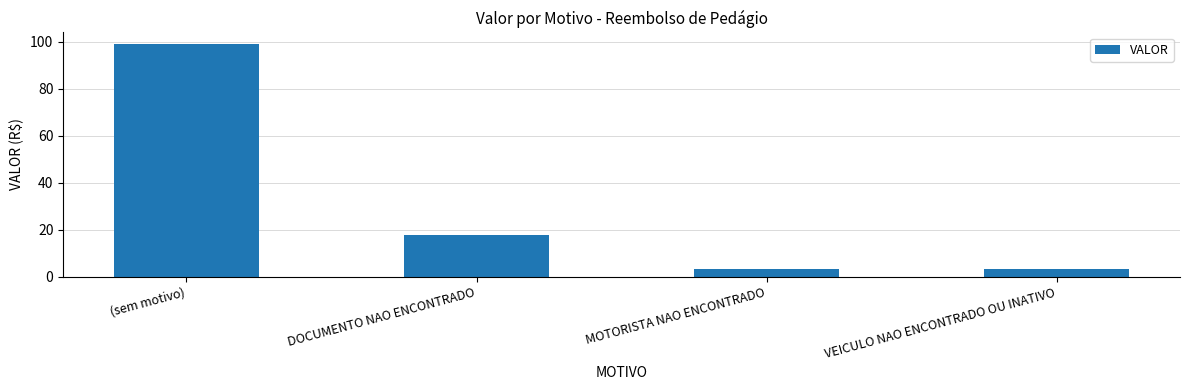

What is the label of the 1st bar from the left?

(sem motivo)